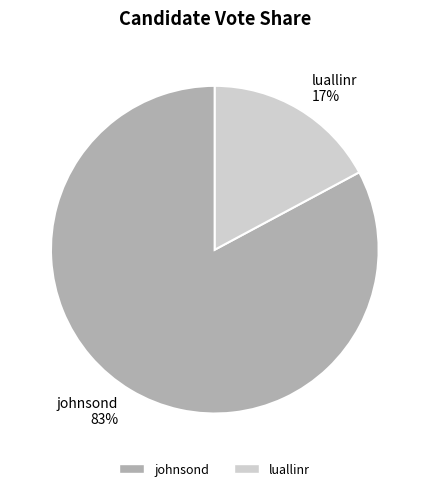

To the nearest percent, what is the combined percentage of luallinr and johnsond?

100%